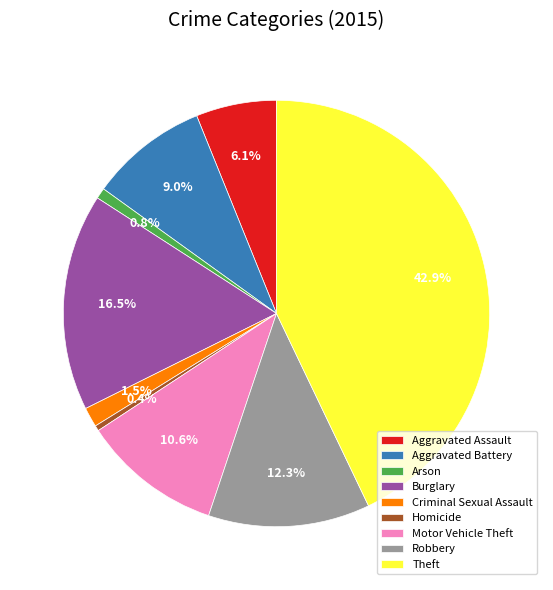

To the nearest percent, what is the average slice percentage?

11%